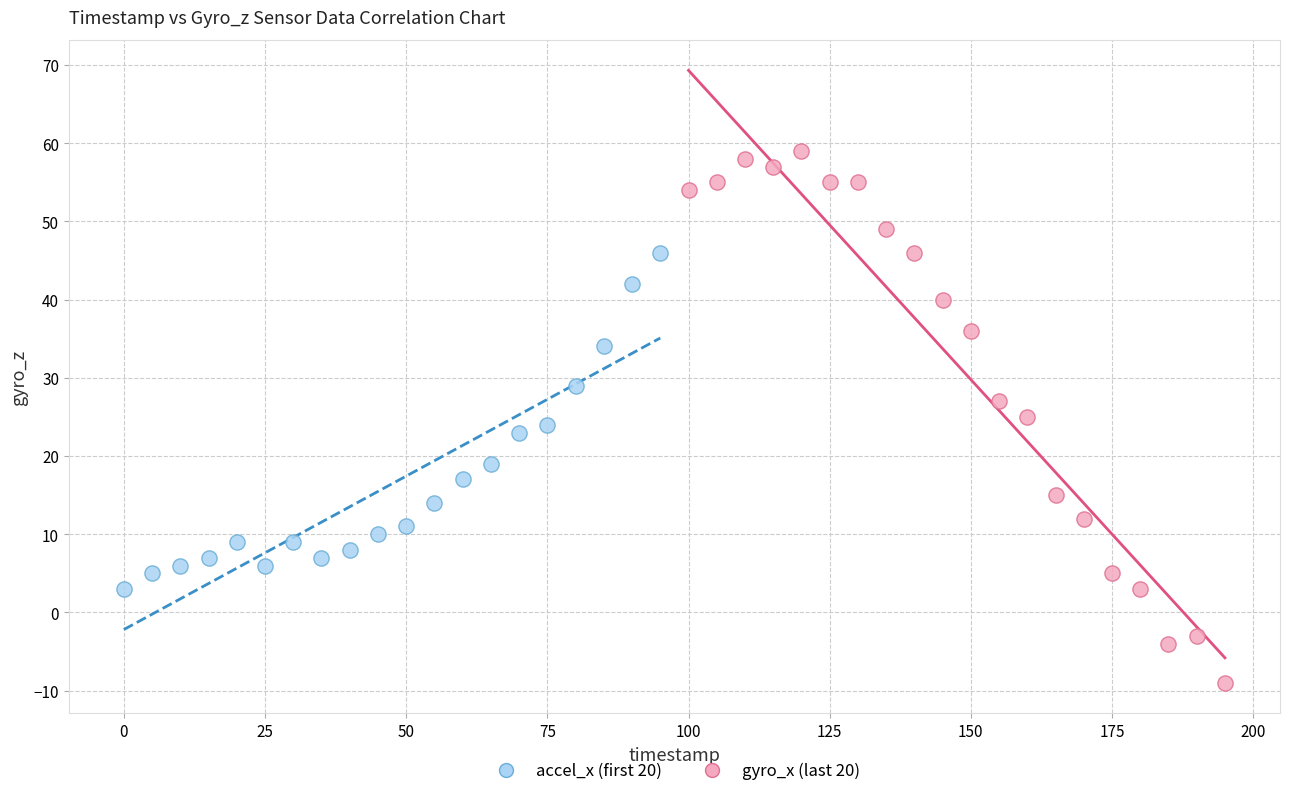

Which series reaches the maximum Y coordinate?

gyro_x (last 20)